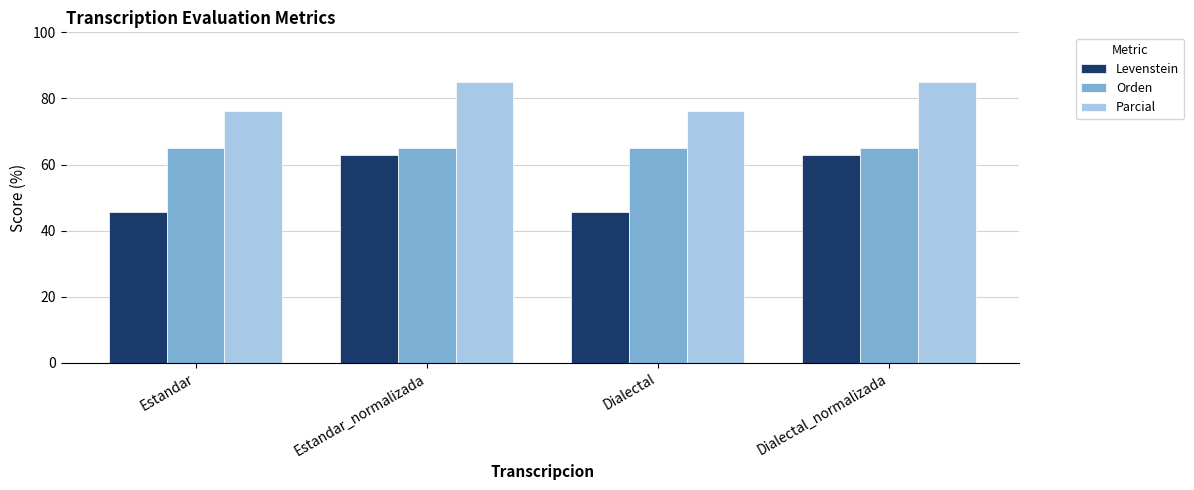

Between Dialectal and Dialectal_normalizada, which series saw the biggest shift?

Levenstein